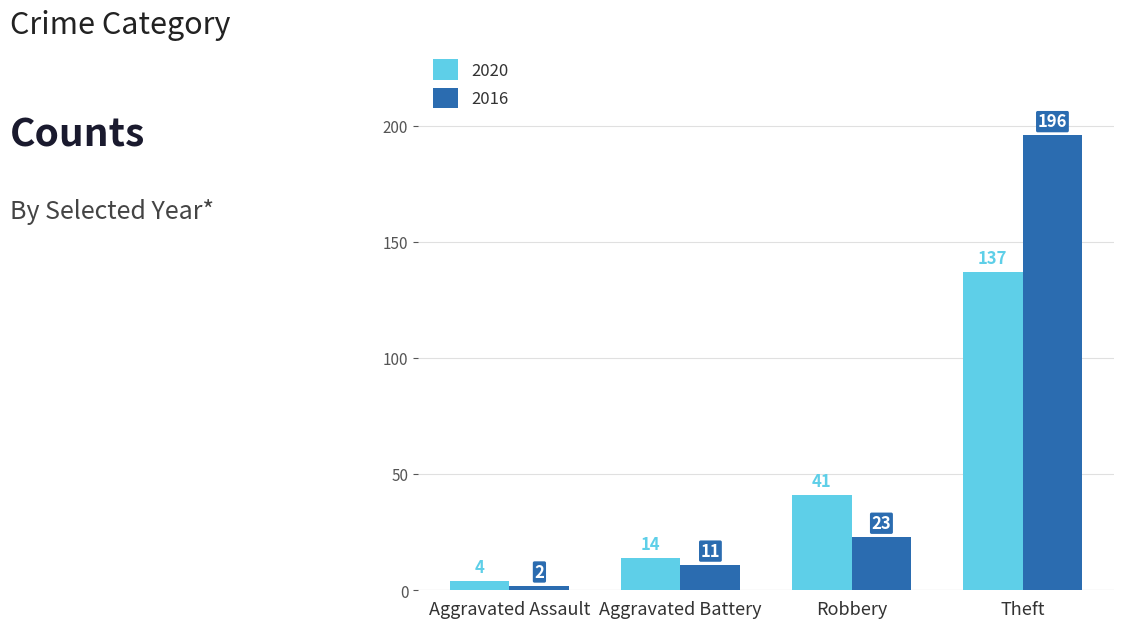

What is the difference between the highest and lowest values at Robbery?

18